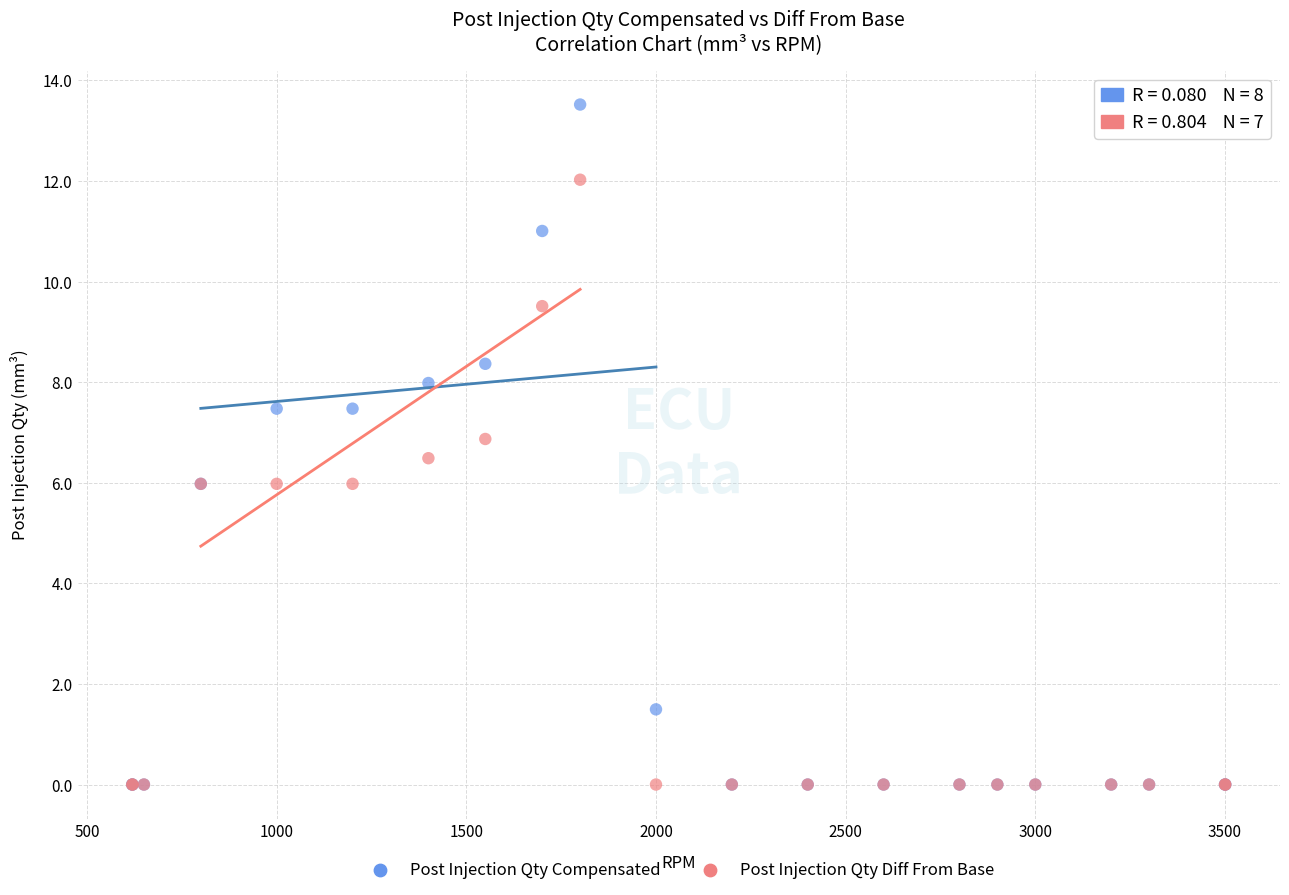

What are all the series names shown in the legend?

Post Injection Qty Compensated, Post Injection Qty Diff From Base